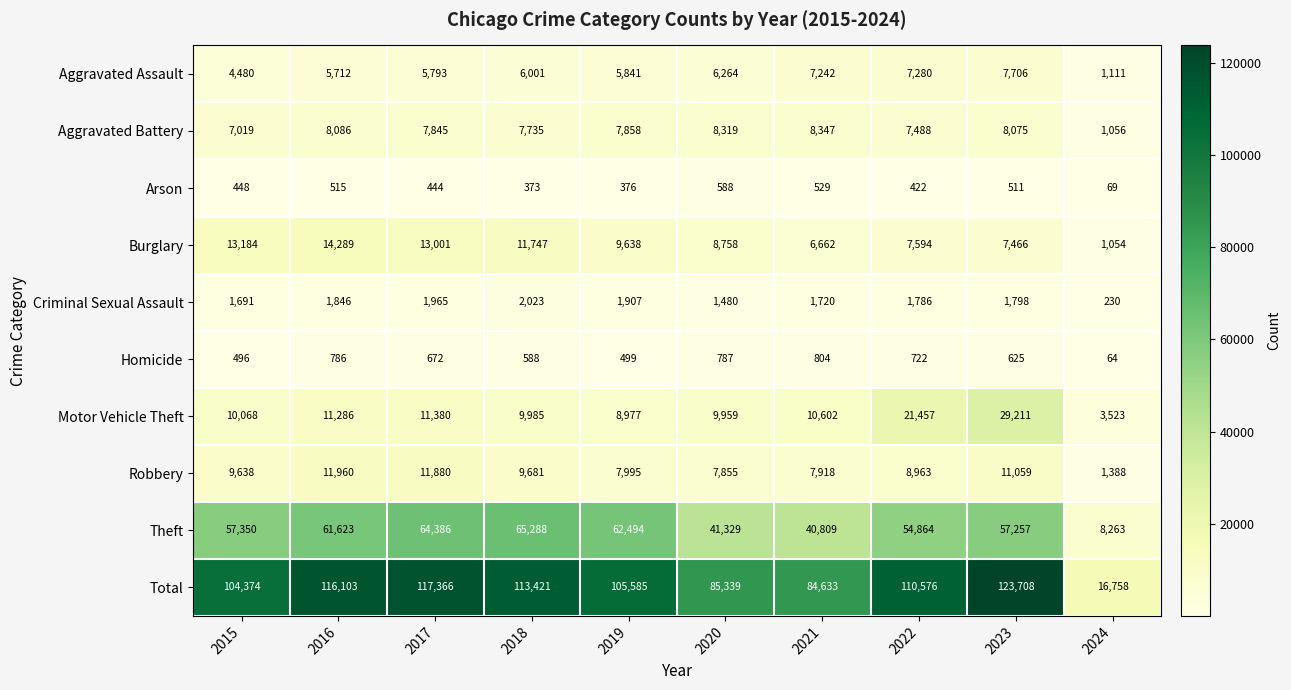

List the series in order of their peak value, highest first.

Total, Theft, Motor Vehicle Theft, Burglary, Robbery, Aggravated Battery, Aggravated Assault, Criminal Sexual Assault, Homicide, Arson